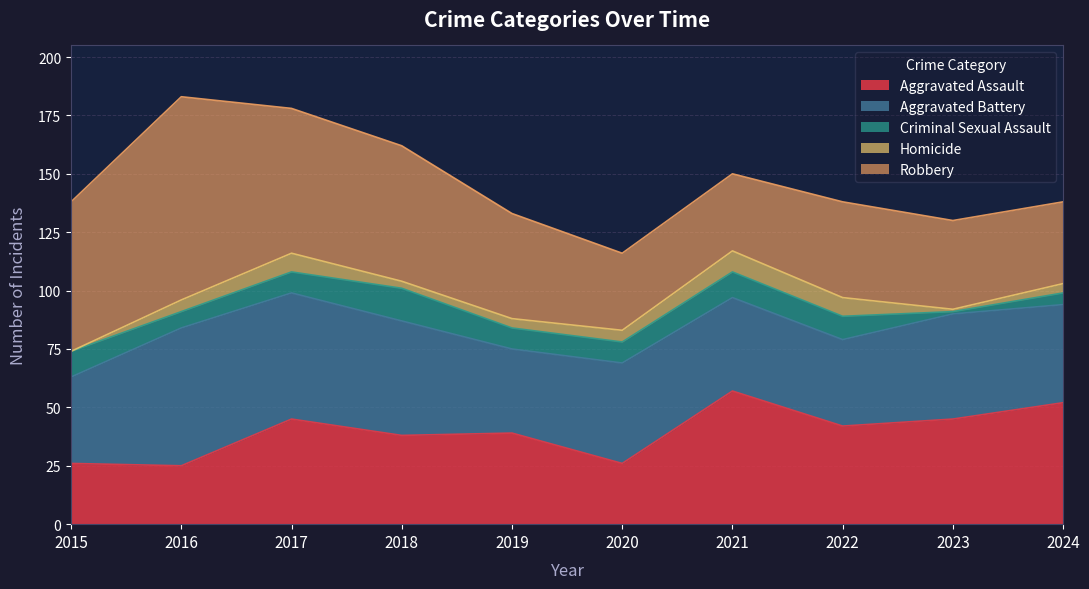

The Homicide series shows 9 at 2021. True or false?

True